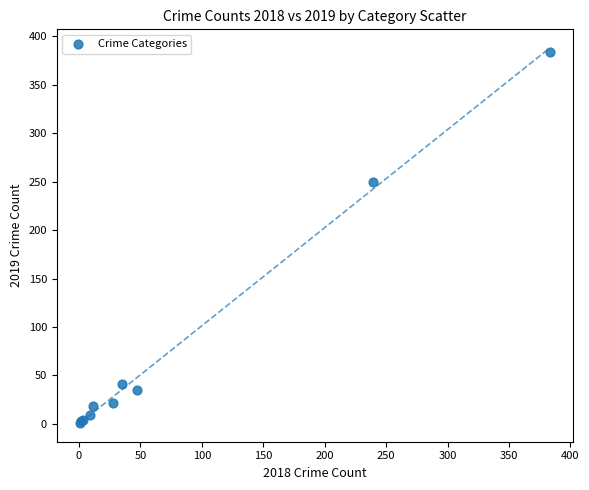

What Y value in the scatter plot is closest to 192?

250